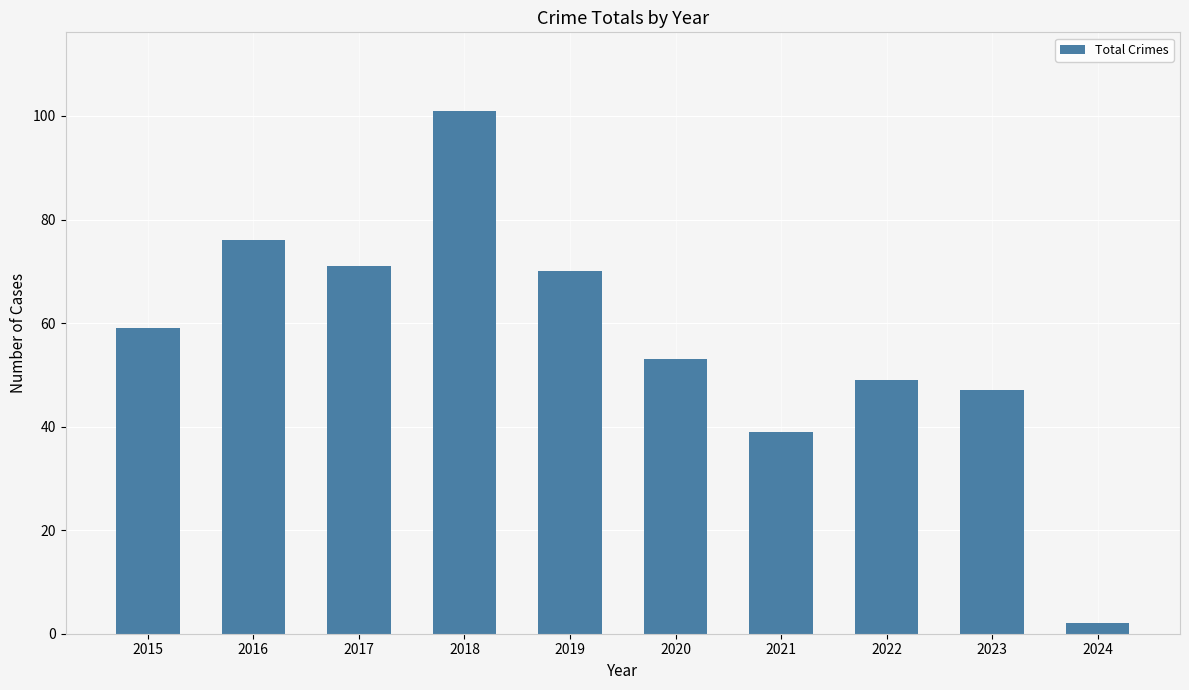

Is it true that the value at 2021 is 39?

True